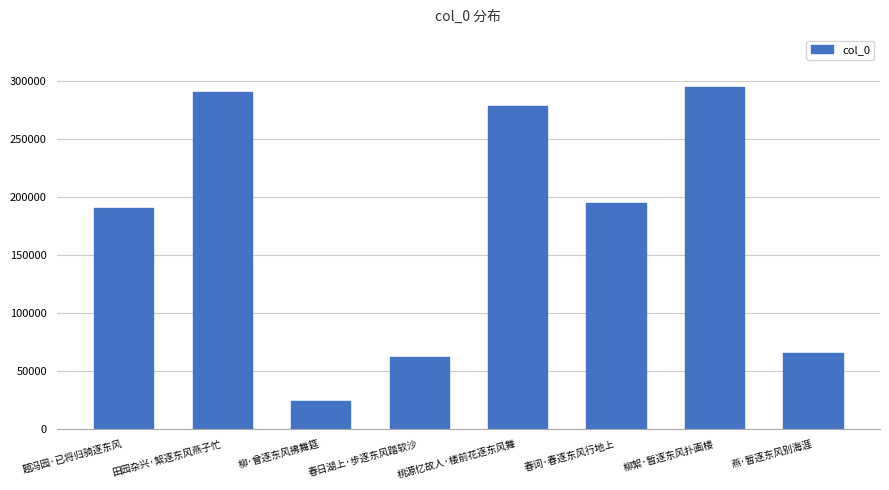

How many categories are shown in the chart?

8